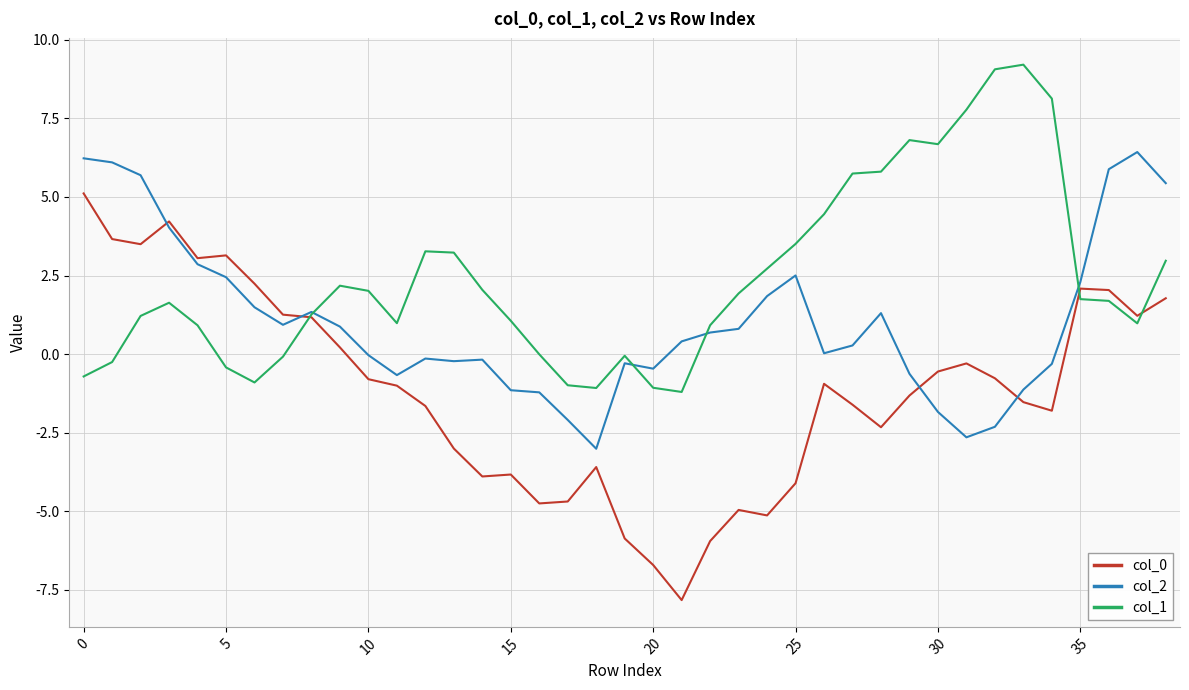

Which series has the largest total across all categories?

col_1